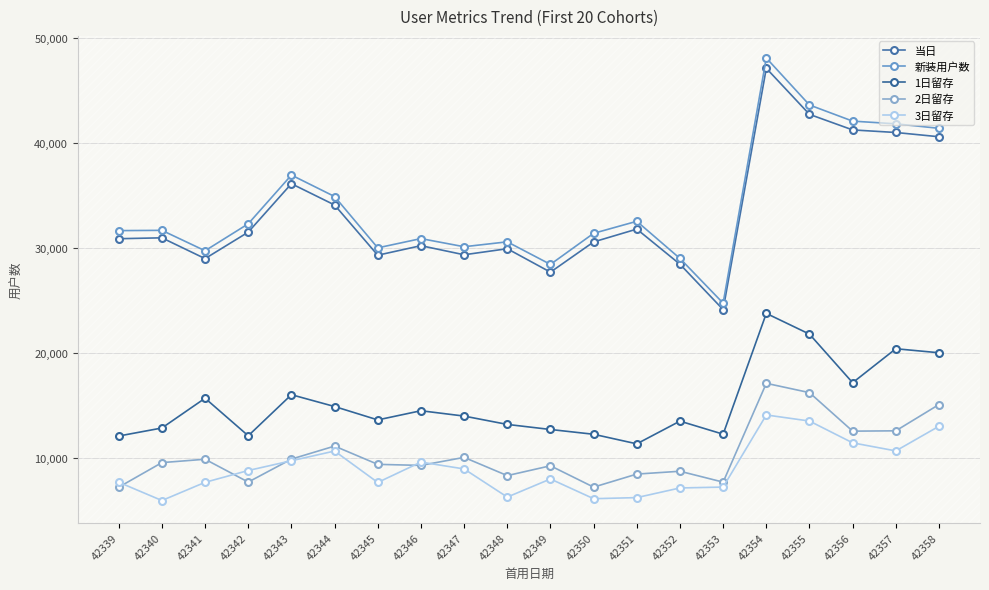

True or false: 新装用户数 and 1日留存 intersect in this chart.

False